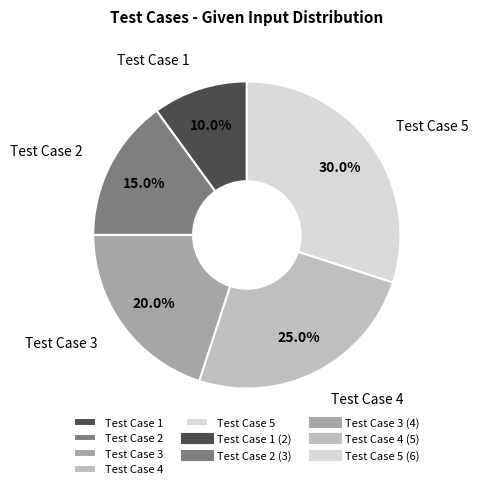

Rank the categories by value from highest to lowest.

Test Case 5, Test Case 4, Test Case 3, Test Case 2, Test Case 1